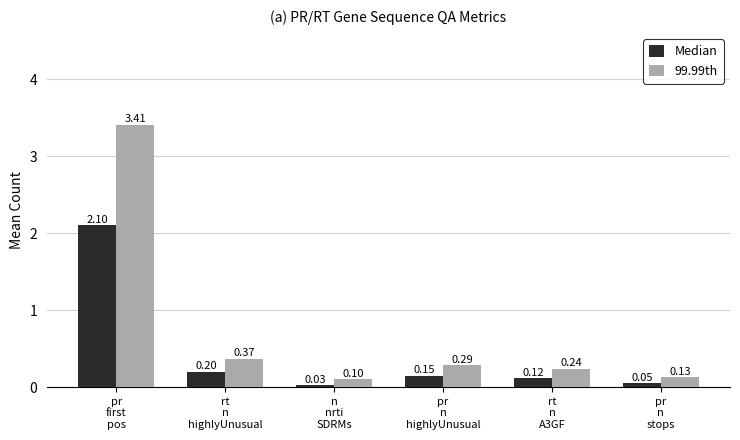

Which series changed the most between n
nrti
SDRMs and rt
n
A3GF?

99.99th